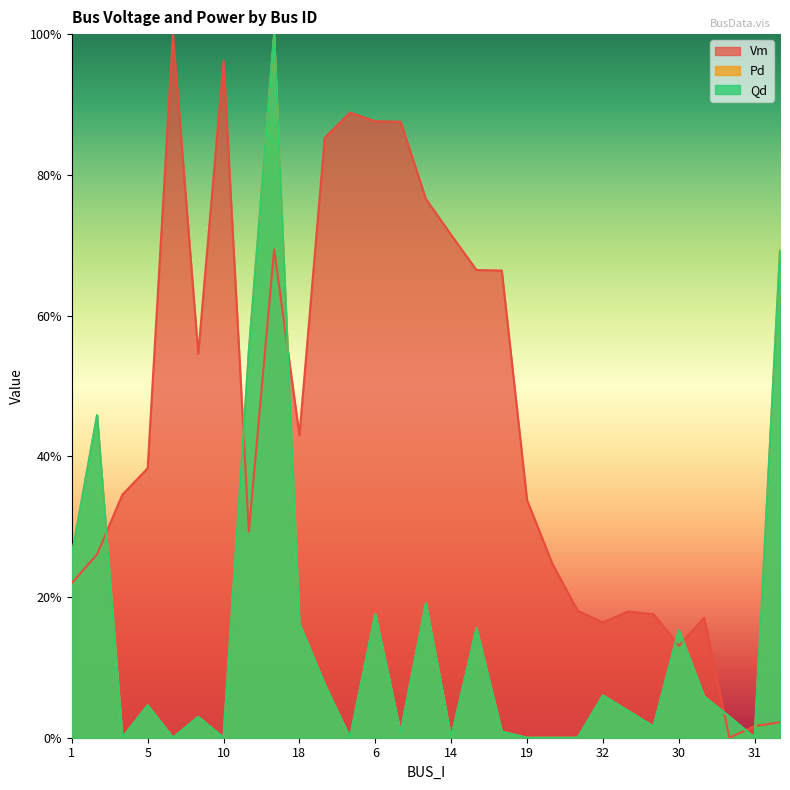

What is the highest value of the Qd series?

1.0